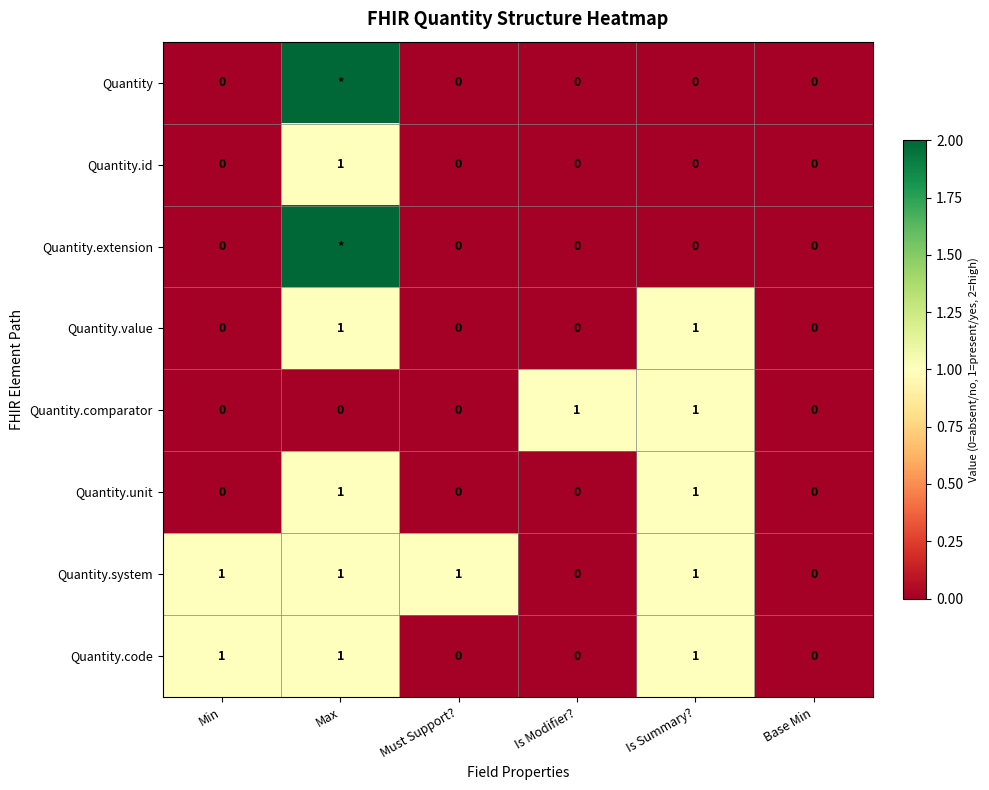

What is the difference between the maximum and second lowest values in the Quantity.comparator series?

1